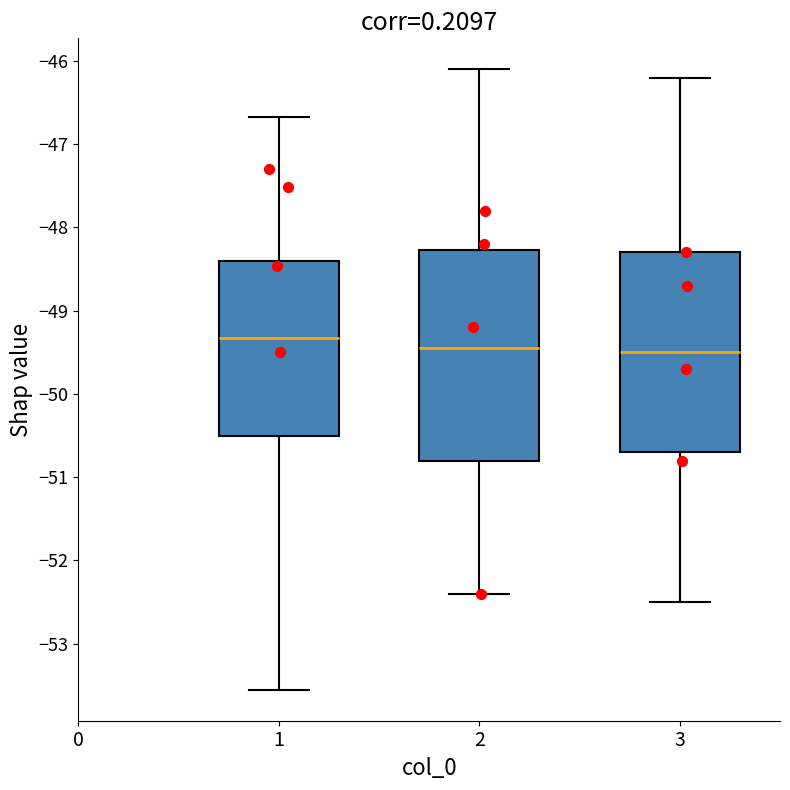

Reading left to right, read every box against the y-axis: the position of its median line, the range the box covers, and the ends of its whiskers. The values are not printed on the chart, so give them approximately, as read against the axis.

1: median -49.3, box -50.5 to -48.4, whiskers -53.6 to -46.7
2: median -49.4, box -50.8 to -48.3, whiskers -52.4 to -46.1
3: median -49.5, box -50.7 to -48.3, whiskers -52.5 to -46.2